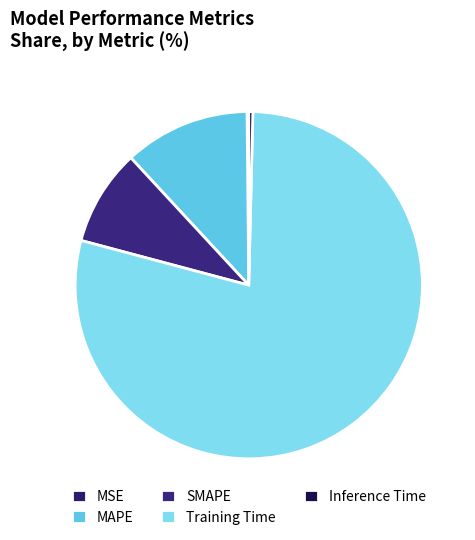

The Inference Time slice represents 1% of the pie. True or false?

False